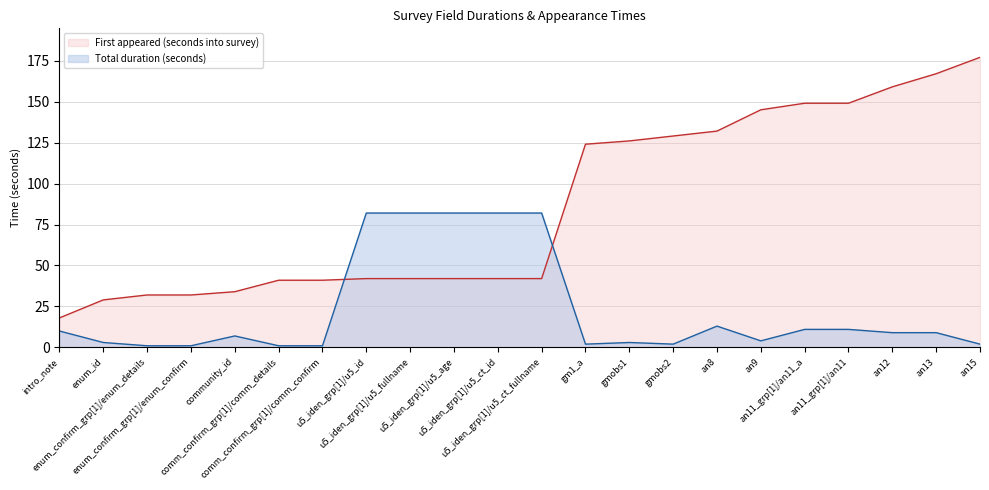

What is the difference between the second highest and second lowest values in the Total duration (seconds) series?

81